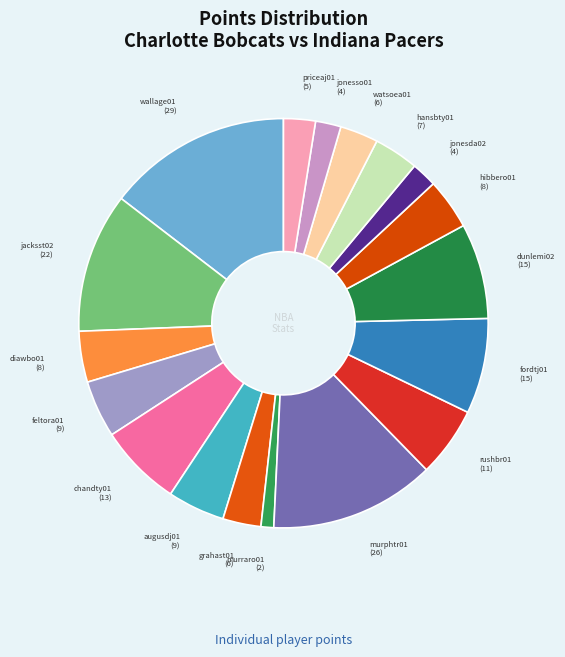

Is it true that jacksst02 is 11% of the pie?

True